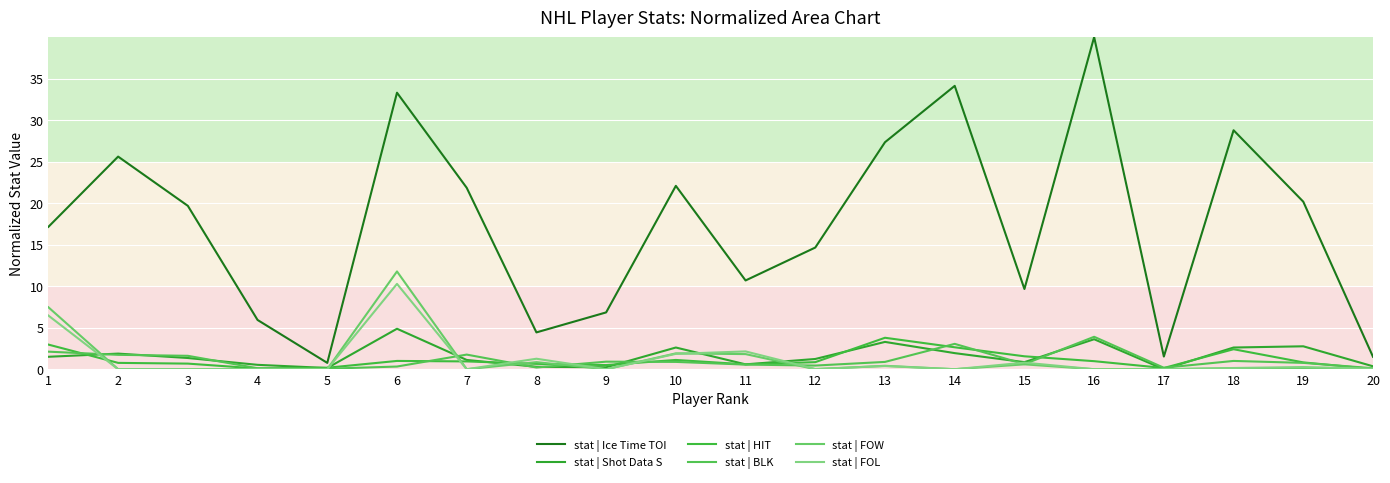

True or false: stat | FOW has a value of 0.0 at 9.

True